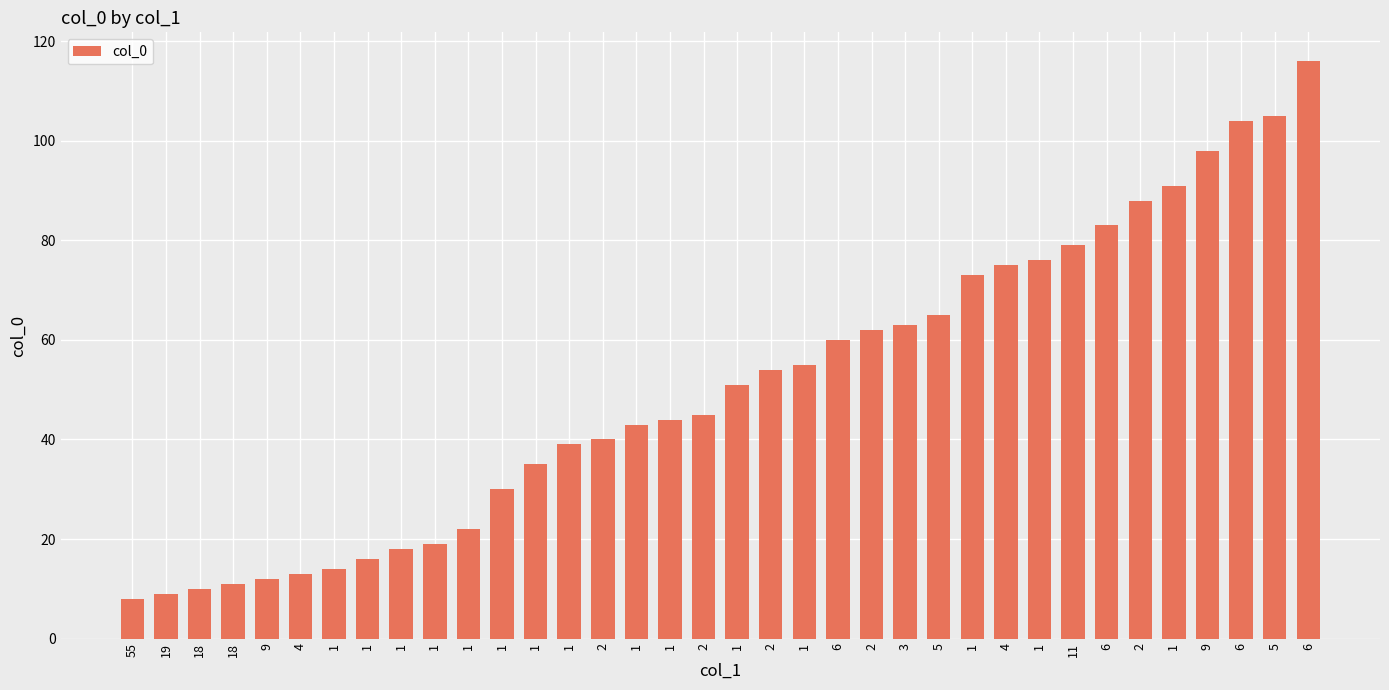

How many data points are less than 51?

18